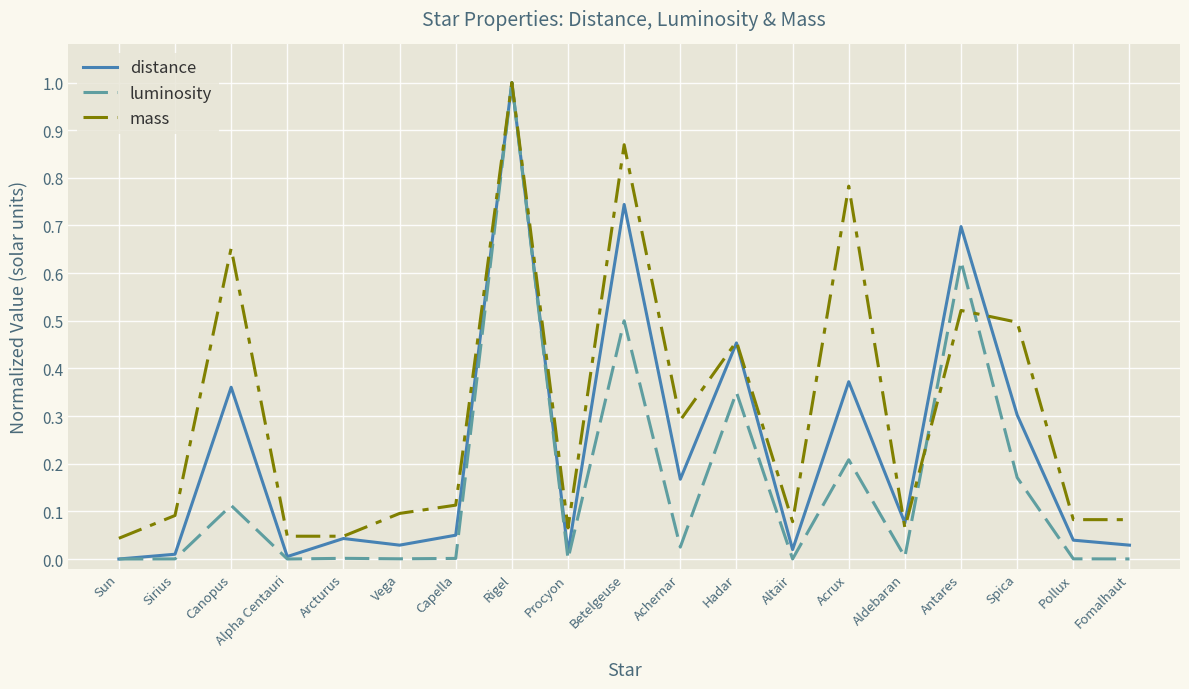

What are all the series names shown in the legend?

distance, luminosity, mass